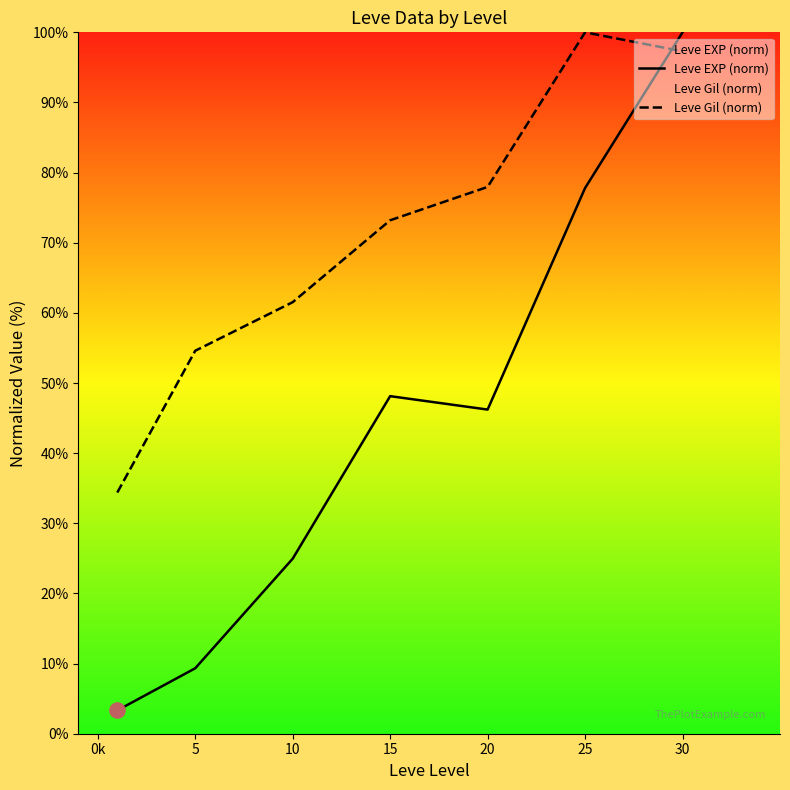

At which category is the sum across all series the highest?

30